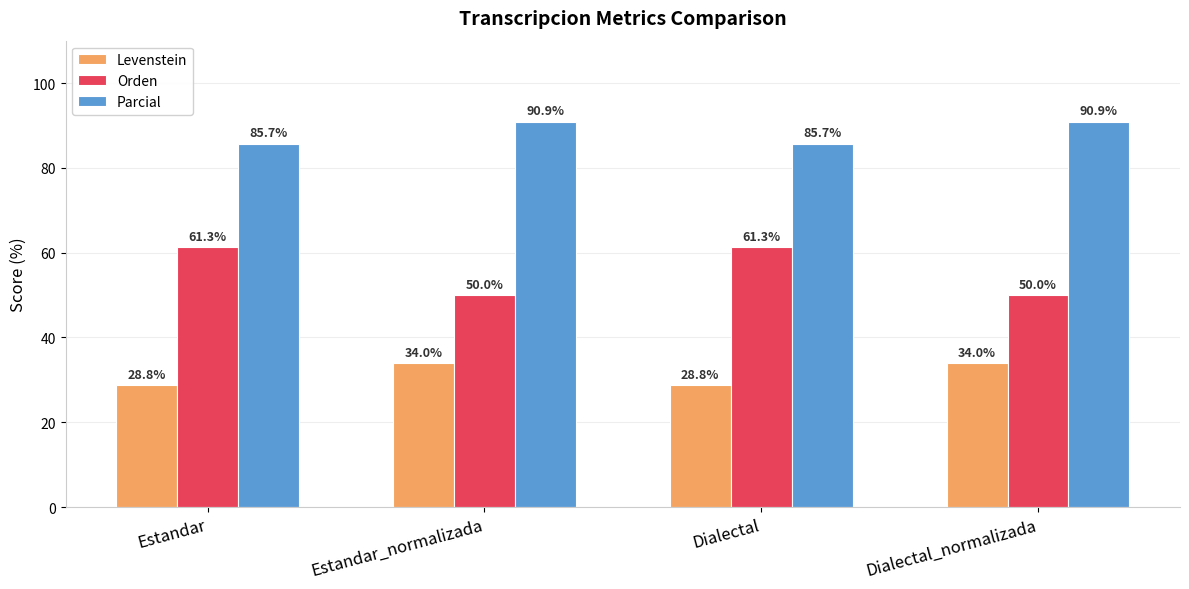

At which label does Orden first exceed 61?

Estandar